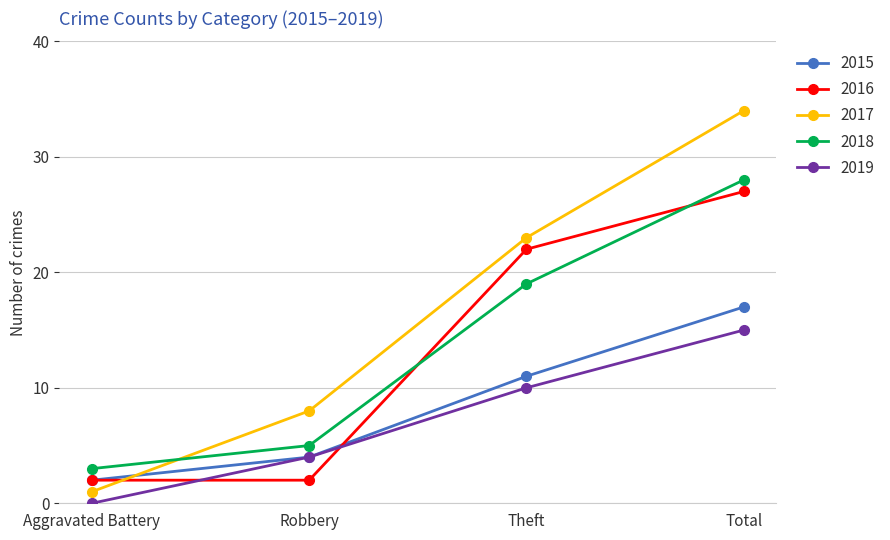

True or false: 2016 has a value of 12 at Total.

False